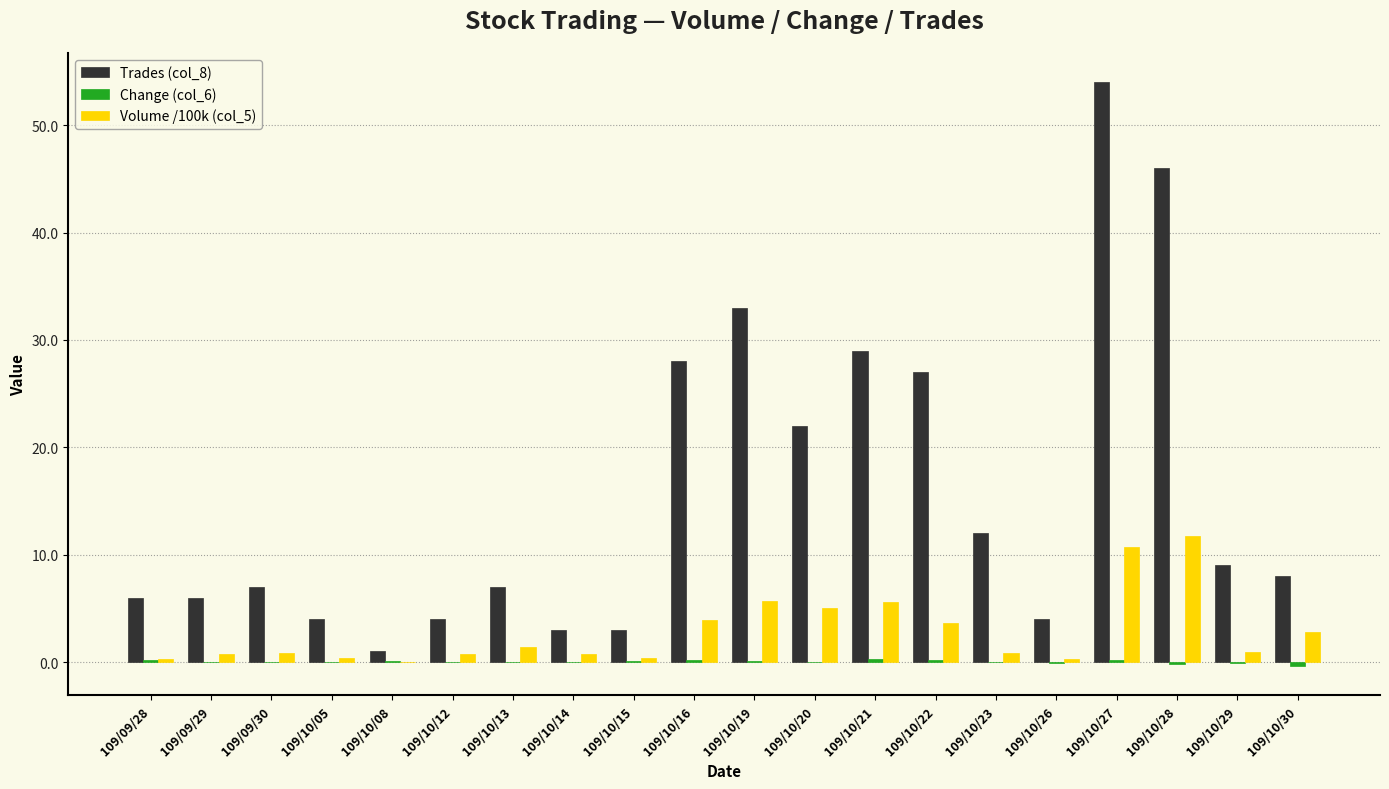

What is the approximate value of Volume /100k (col_5) at 109/10/22?

3.6